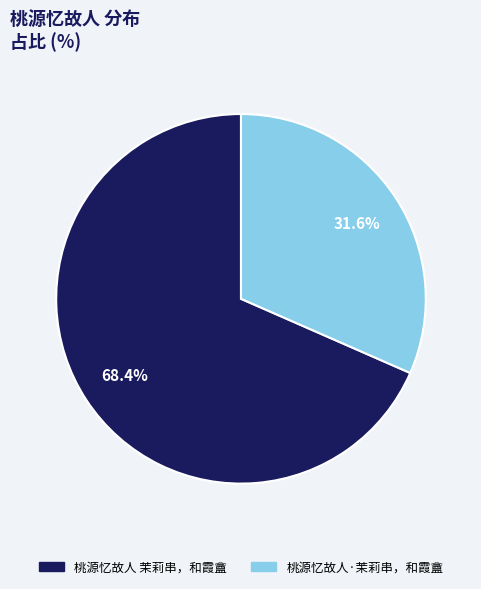

Between 桃源忆故人 茉莉串，和霞盦 and 桃源忆故人·茉莉串，和霞盦, which is larger?

桃源忆故人 茉莉串，和霞盦